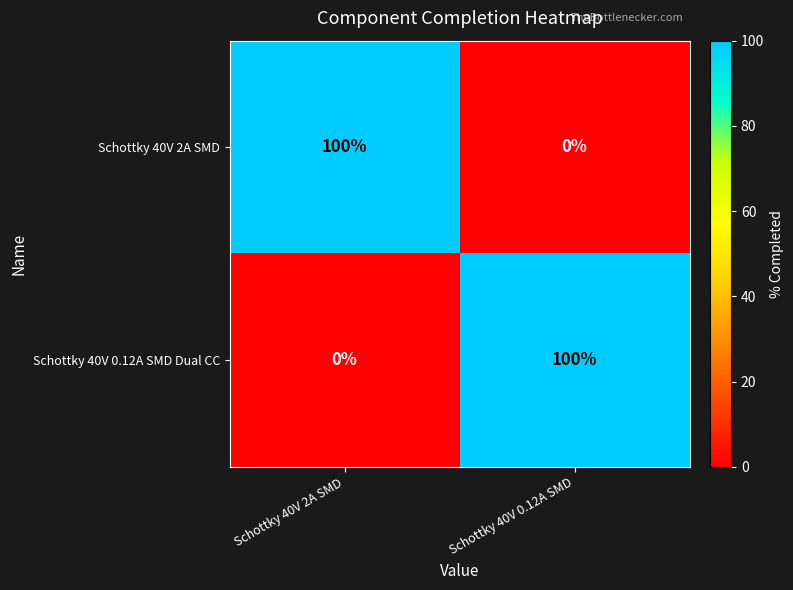

What is the total value across all series at Schottky 40V 0.12A SMD?

100